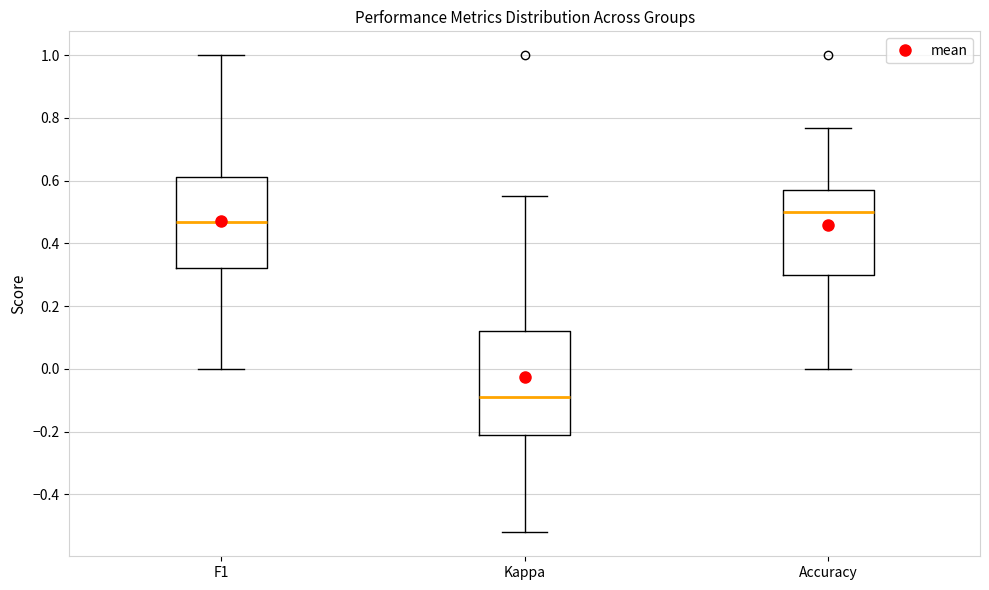

Where does the median line of the box for Accuracy sit on the y-axis? The values are not printed on the chart, so give them approximately, as read against the axis.

0.50